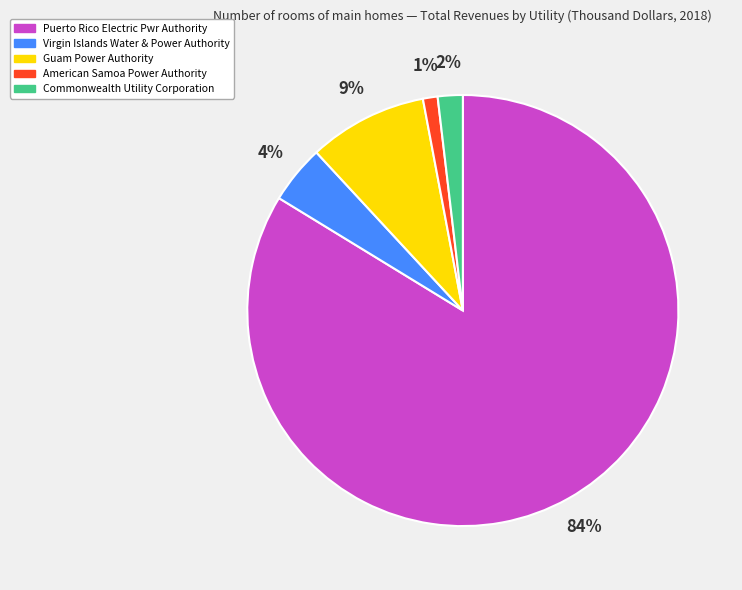

Is Puerto Rico Electric Pwr Authority the majority of the pie?

Yes